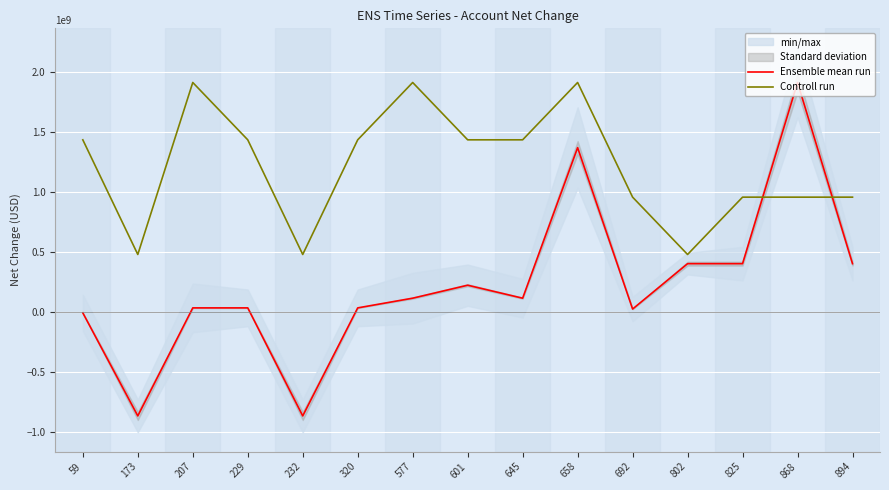

What is the highest value of the Controll run series?

1911963000